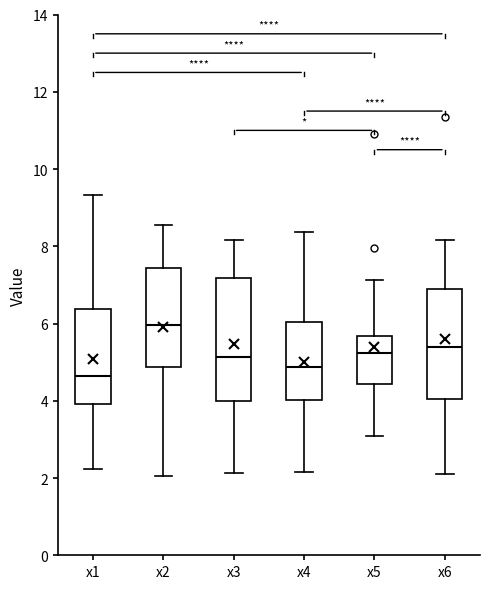

Where does the median line of the box for x1 sit on the y-axis? The values are not printed on the chart, so give them approximately, as read against the axis.

4.6